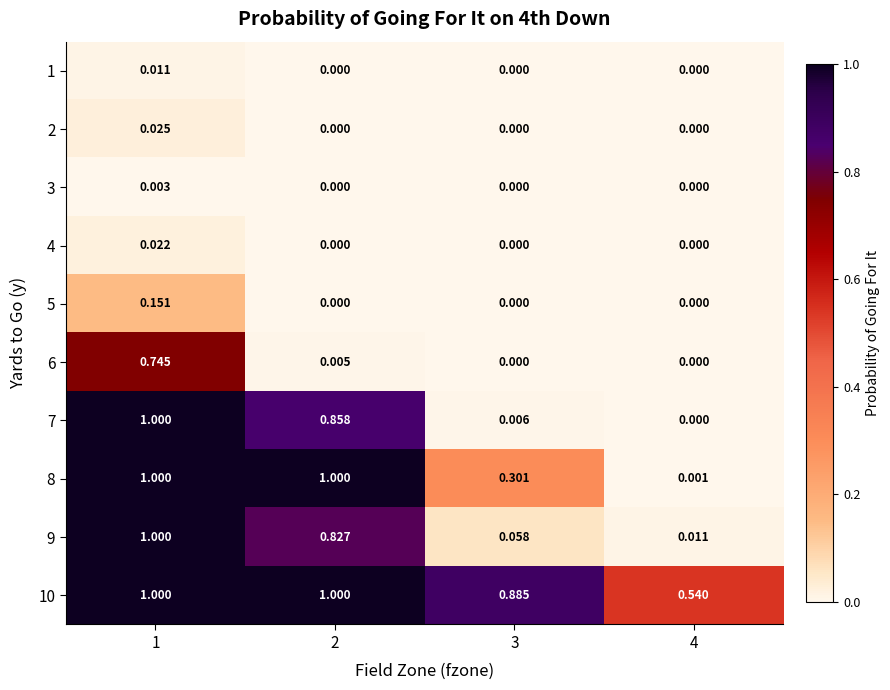

At which category is the sum across all series the highest?

1